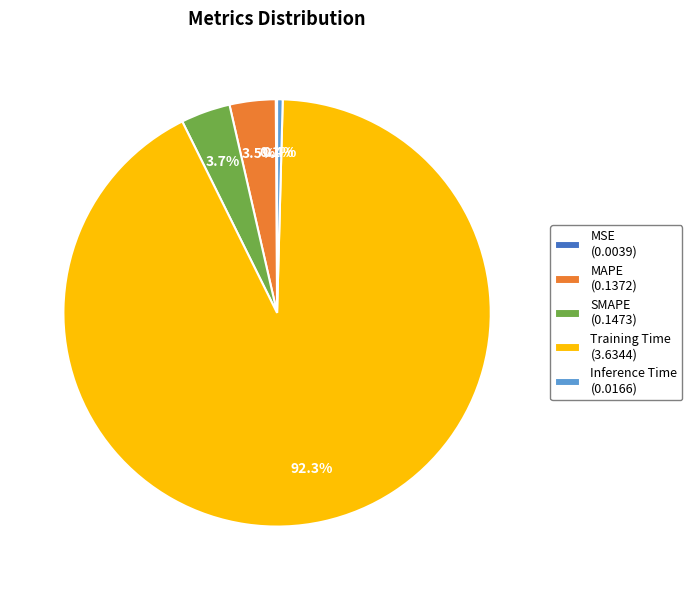

True or false: Inference Time accounts for 0% of the total.

True